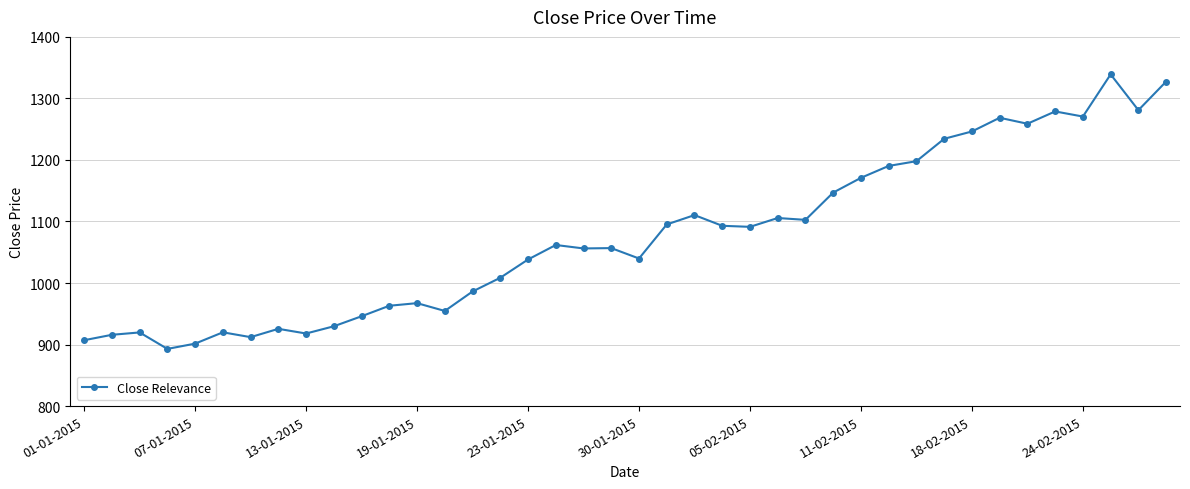

Does the chart display data point markers on the line(s)?

Yes